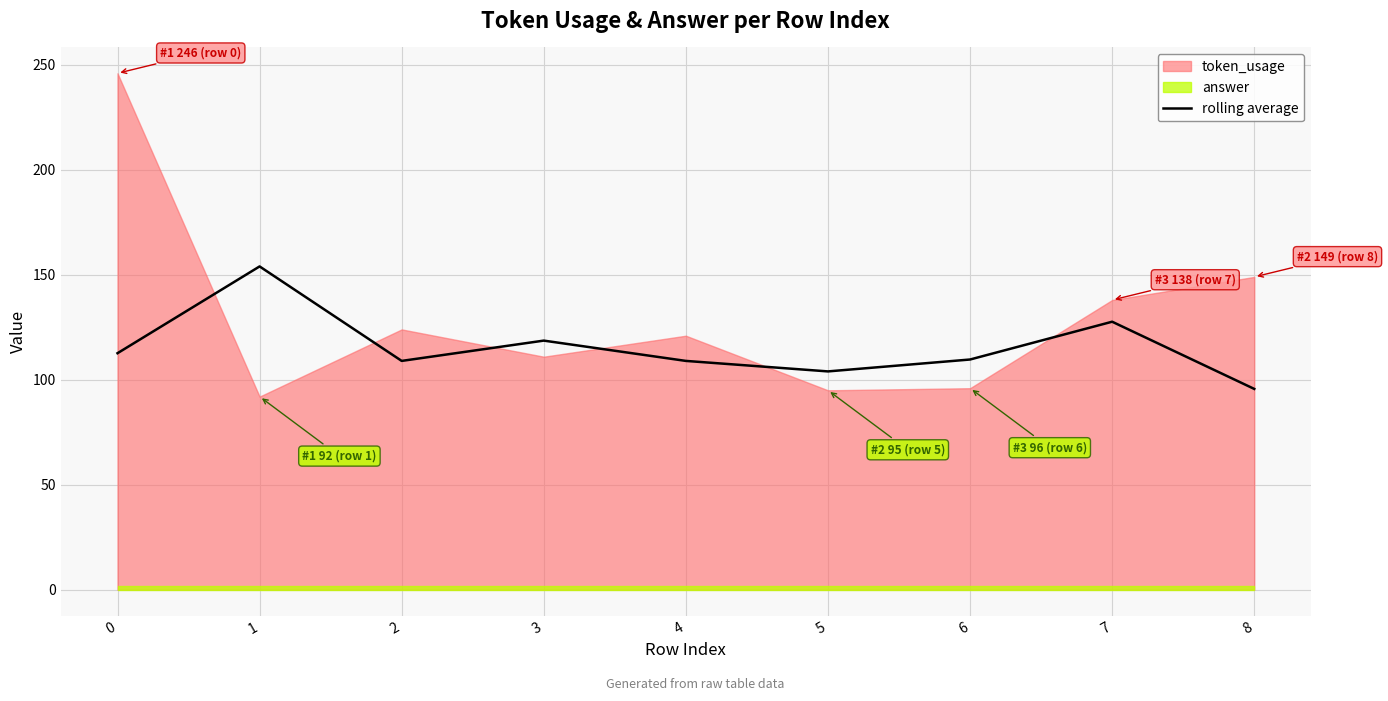

Reading left to right, what are all the values shown in this chart?

112.7	154.0	109.0	118.7	109.0	104.0	109.7	127.7	95.7